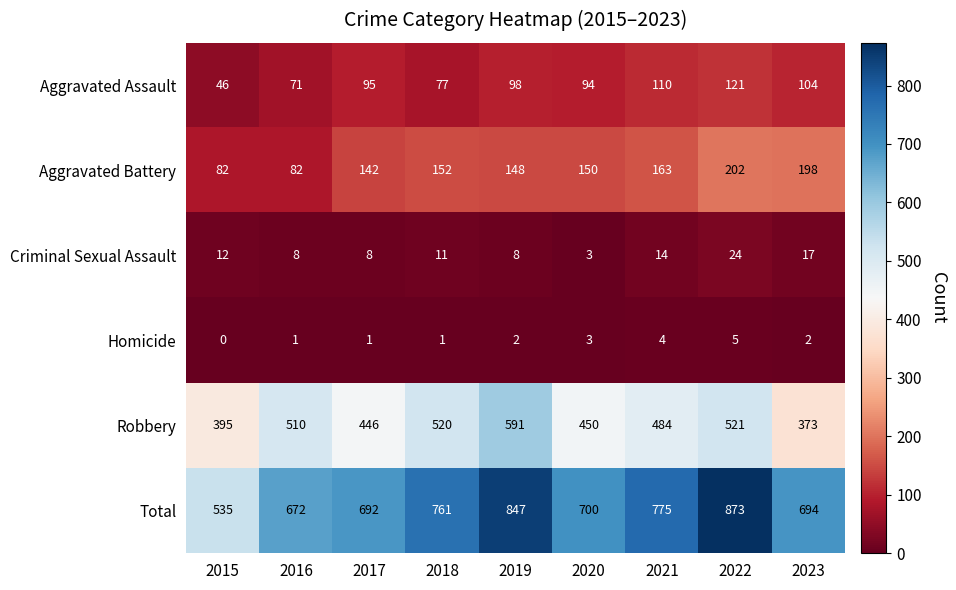

Rank the series by their maximum value, from lowest to highest.

Homicide, Criminal Sexual Assault, Aggravated Assault, Aggravated Battery, Robbery, Total